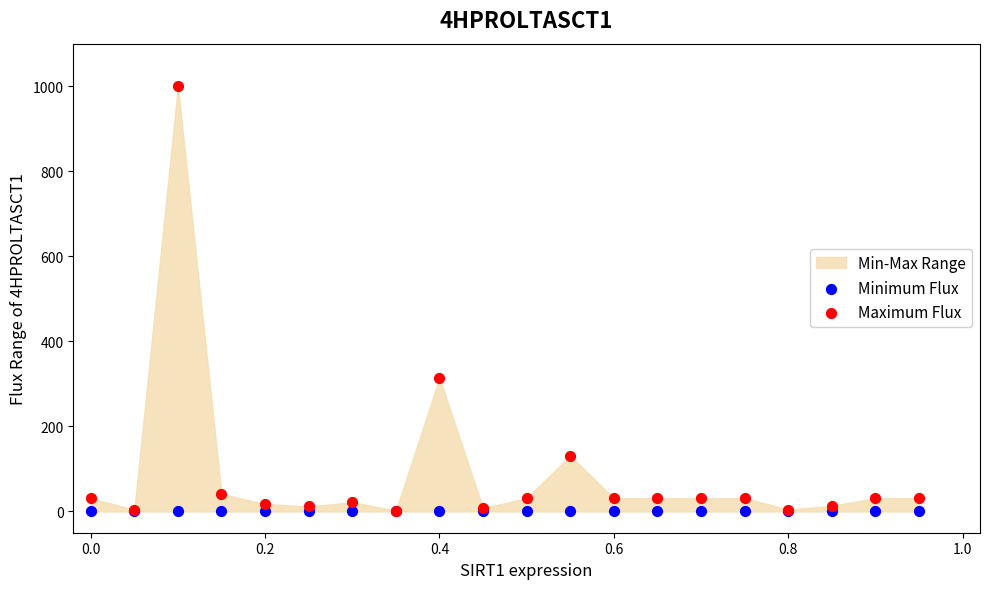

Across all series, what Y value is closest to 500?

314.4